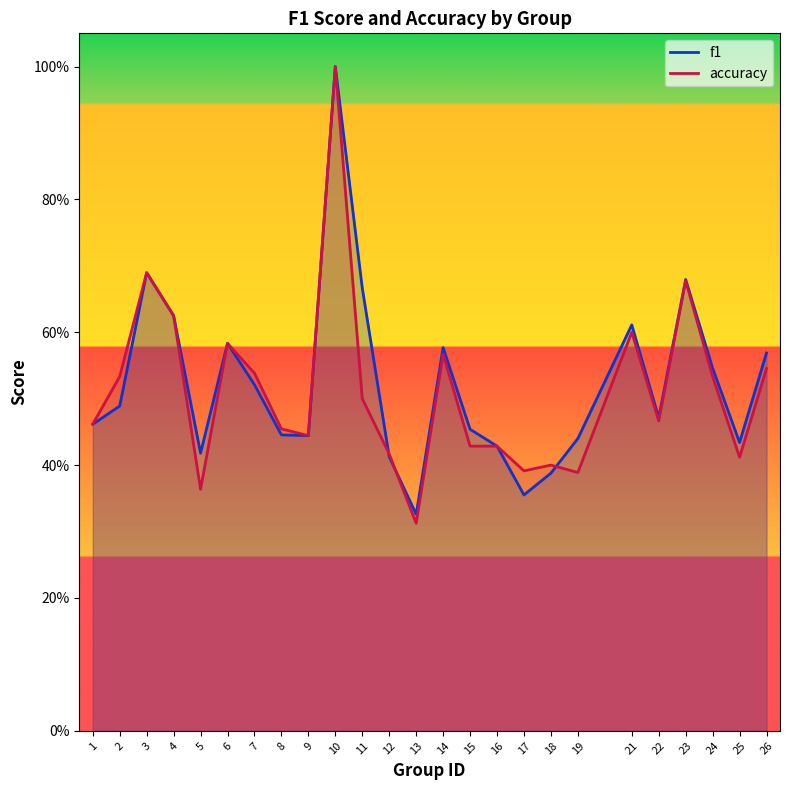

At 13, list the series in order from smallest to largest.

accuracy, f1